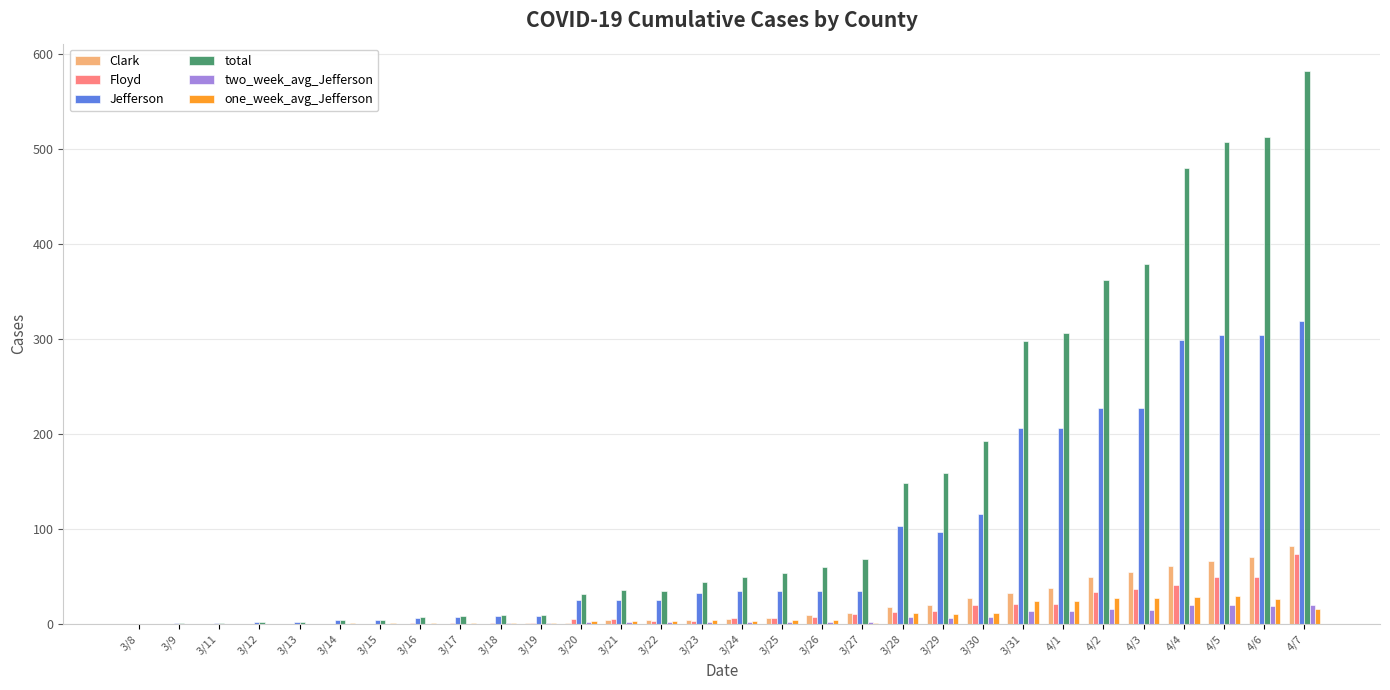

What is the sum of the two_week_avg_Jefferson values at 4/5 and 3/8?

19.9